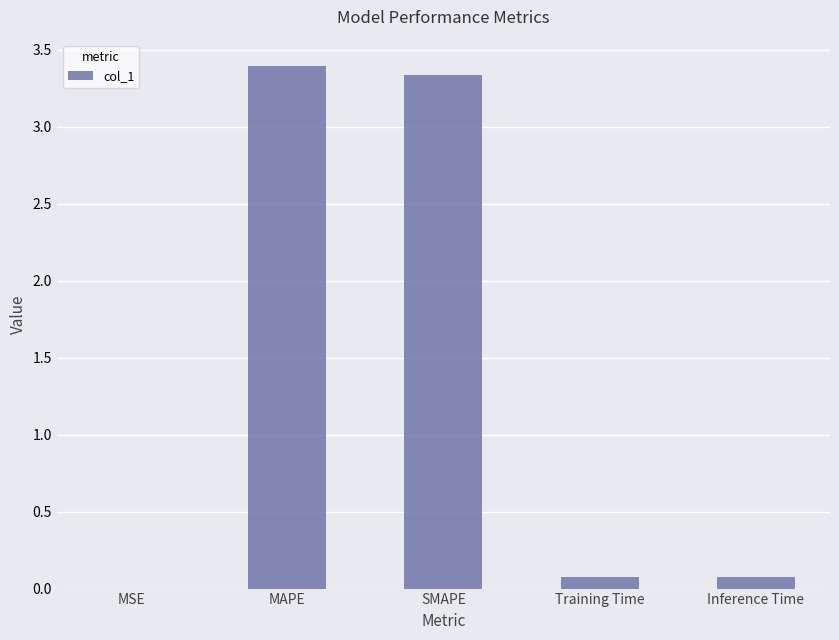

The chart shows a value of 0.0 at MSE. True or false?

True